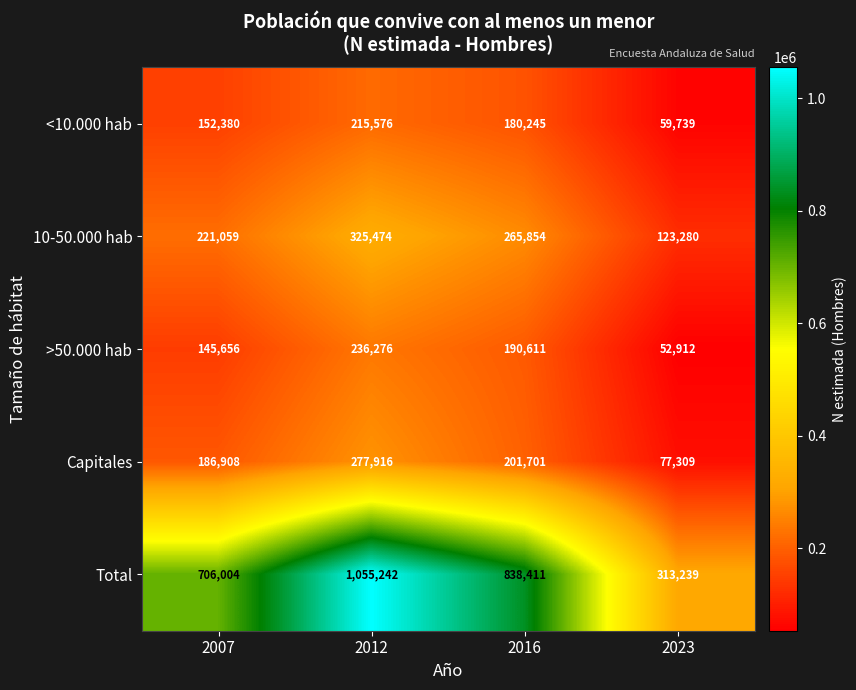

At which category does the chart reach its peak across all series?

2012